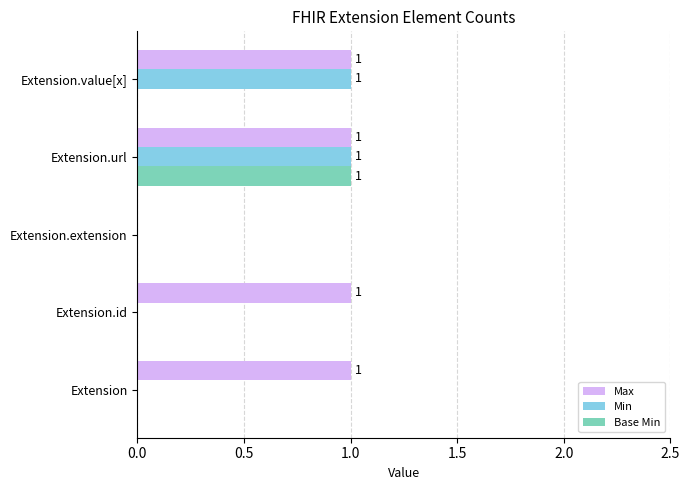

The value of Max at Extension.id is 1. True or false?

True